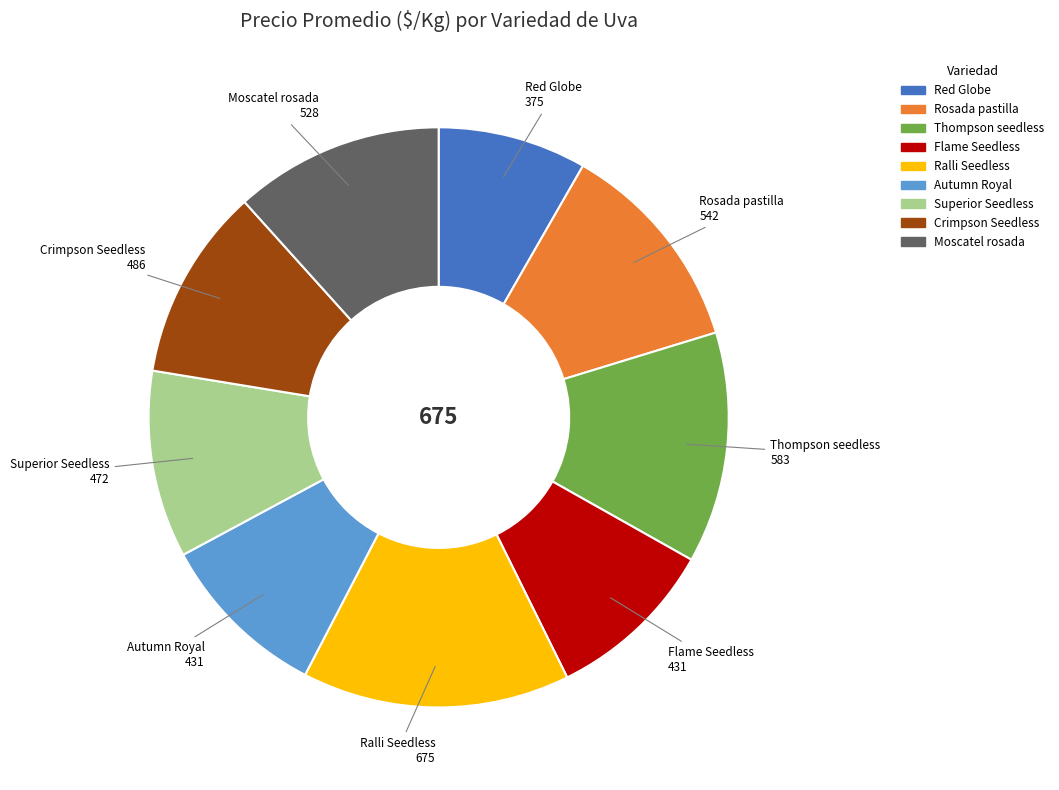

The Crimpson Seedless slice represents 1% of the pie. True or false?

False